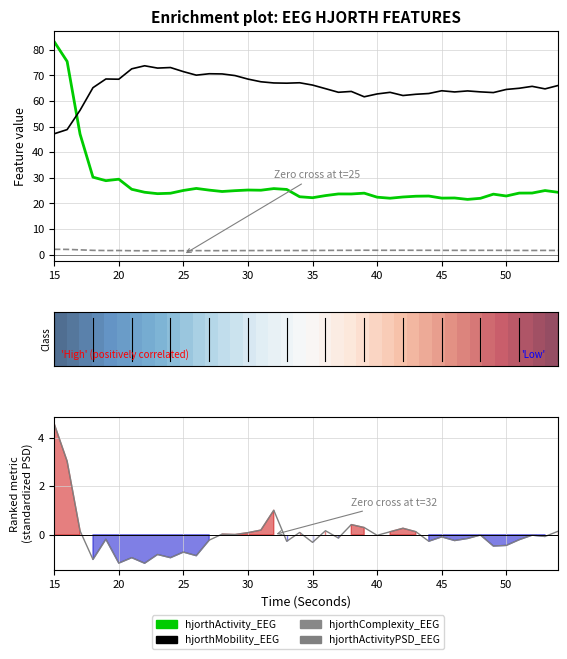

True or false: hjorthActivityPSD_EEG has a value of 0.0 at 26.

False